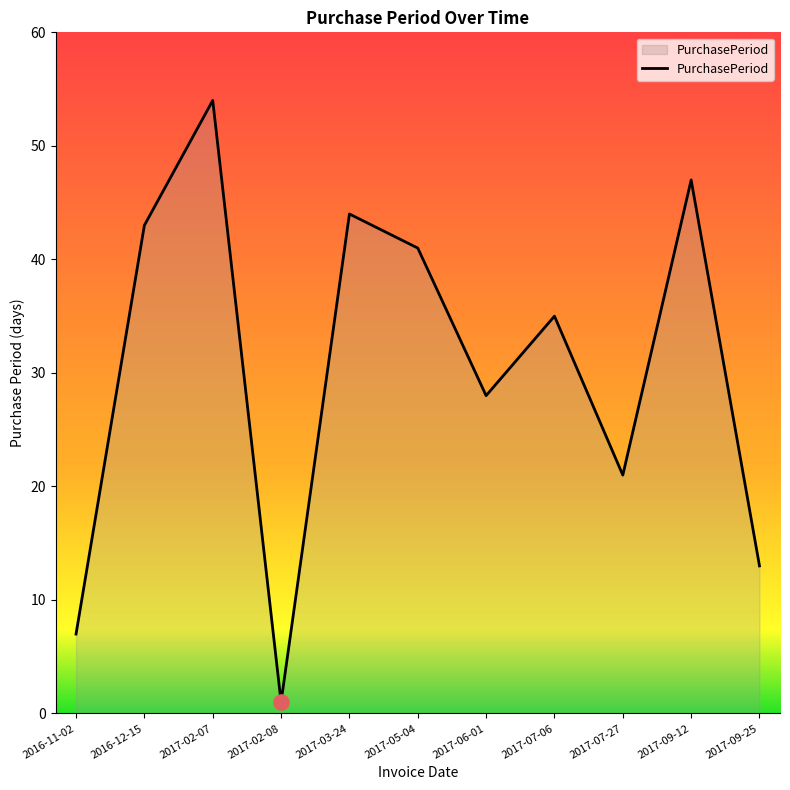

What is the change in value from 2017-02-08 to 2017-09-12?

+46